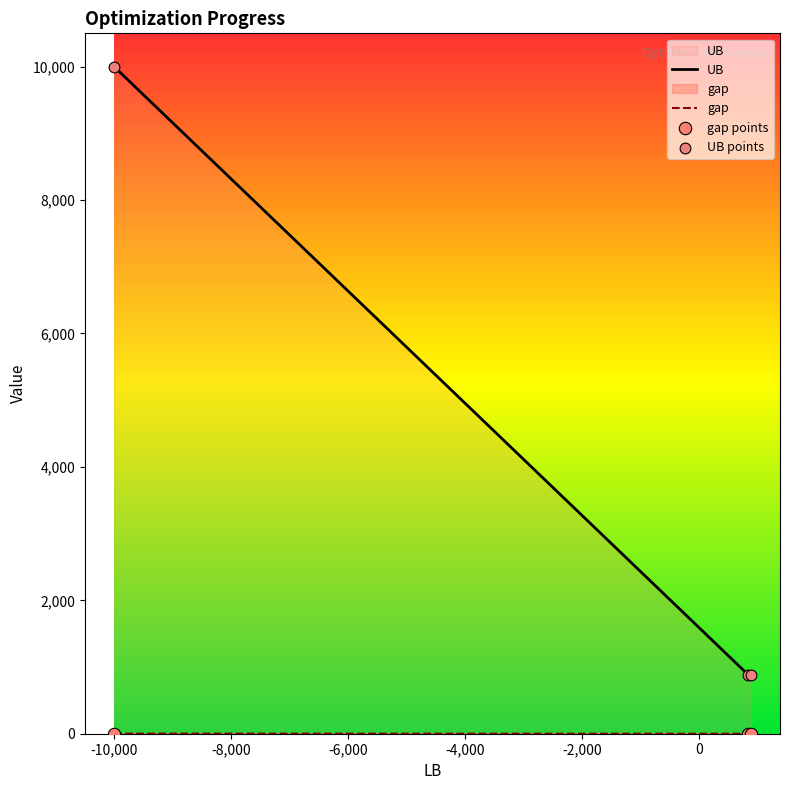

Which series has the largest total across all categories?

UB